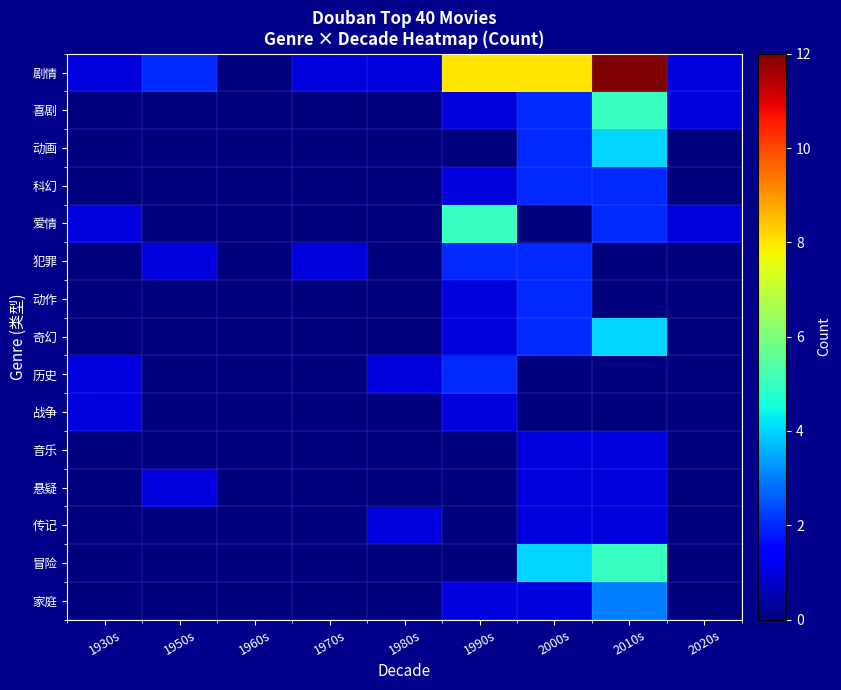

Reading left to right, what are all the values shown in this chart?

剧情: 1930s=1	1950s=2	1960s=0	1970s=1	1980s=1	1990s=8	2000s=8	2010s=12	2020s=1
喜剧: 1930s=0	1950s=0	1960s=0	1970s=0	1980s=0	1990s=1	2000s=2	2010s=5	2020s=1
动画: 1930s=0	1950s=0	1960s=0	1970s=0	1980s=0	1990s=0	2000s=2	2010s=4	2020s=0
科幻: 1930s=0	1950s=0	1960s=0	1970s=0	1980s=0	1990s=1	2000s=2	2010s=2	2020s=0
爱情: 1930s=1	1950s=0	1960s=0	1970s=0	1980s=0	1990s=5	2000s=0	2010s=2	2020s=1
犯罪: 1930s=0	1950s=1	1960s=0	1970s=1	1980s=0	1990s=2	2000s=2	2010s=0	2020s=0
动作: 1930s=0	1950s=0	1960s=0	1970s=0	1980s=0	1990s=1	2000s=2	2010s=0	2020s=0
奇幻: 1930s=0	1950s=0	1960s=0	1970s=0	1980s=0	1990s=1	2000s=2	2010s=4	2020s=0
历史: 1930s=1	1950s=0	1960s=0	1970s=0	1980s=1	1990s=2	2000s=0	2010s=0	2020s=0
战争: 1930s=1	1950s=0	1960s=0	1970s=0	1980s=0	1990s=1	2000s=0	2010s=0	2020s=0
音乐: 1930s=0	1950s=0	1960s=0	1970s=0	1980s=0	1990s=0	2000s=1	2010s=1	2020s=0
悬疑: 1930s=0	1950s=1	1960s=0	1970s=0	1980s=0	1990s=0	2000s=1	2010s=1	2020s=0
传记: 1930s=0	1950s=0	1960s=0	1970s=0	1980s=1	1990s=0	2000s=1	2010s=1	2020s=0
冒险: 1930s=0	1950s=0	1960s=0	1970s=0	1980s=0	1990s=0	2000s=4	2010s=5	2020s=0
家庭: 1930s=0	1950s=0	1960s=0	1970s=0	1980s=0	1990s=1	2000s=1	2010s=3	2020s=0